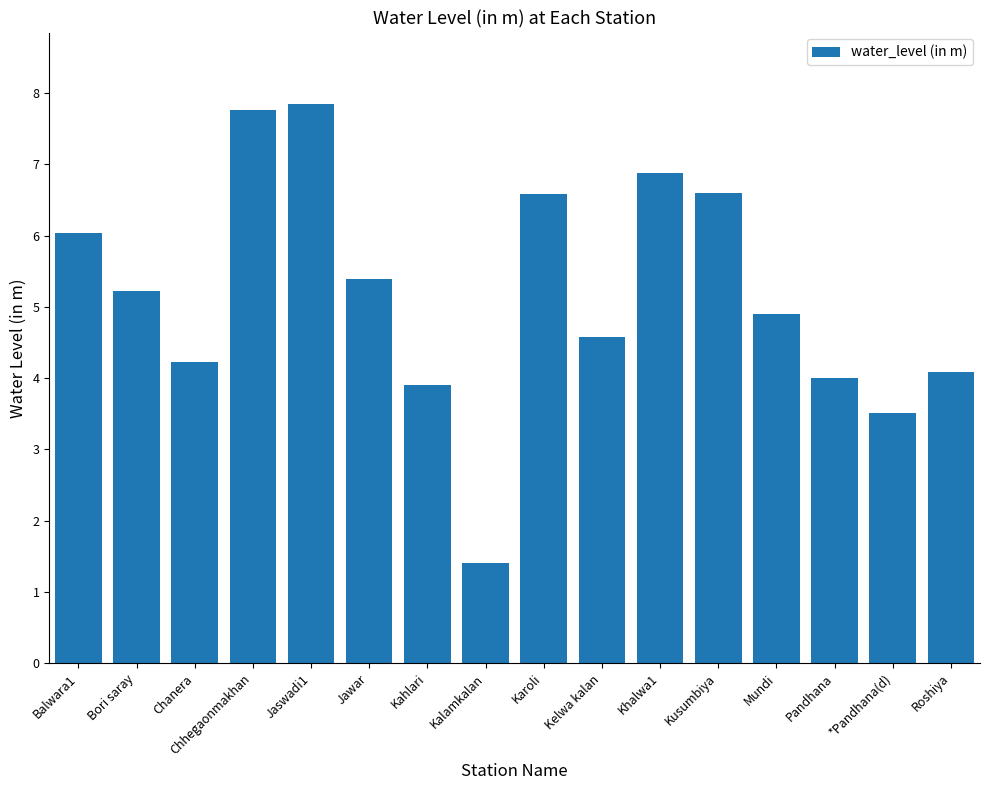

Read the value at Roshiya.

4.1